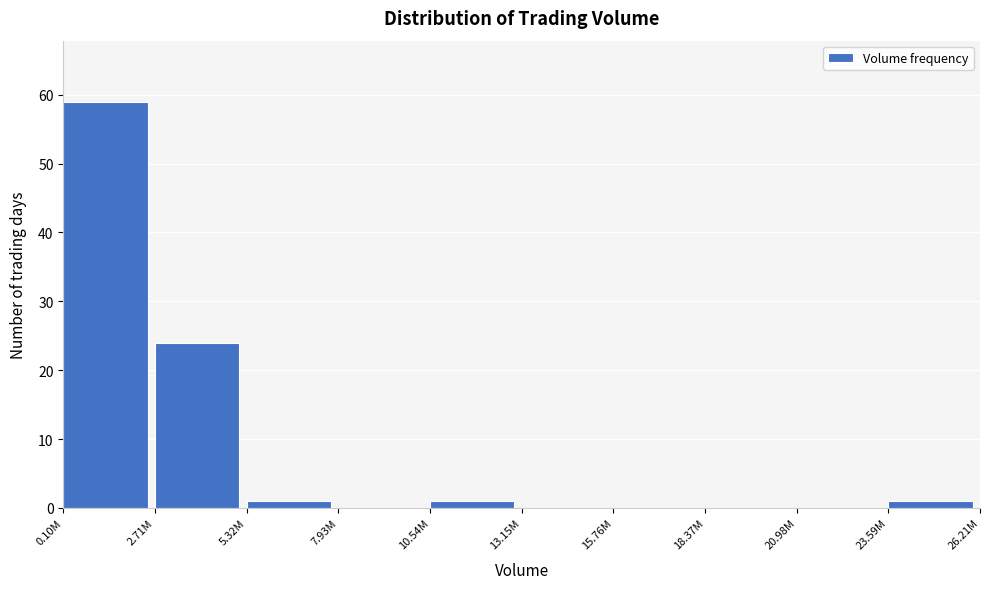

Reading left to right, extract all data points from this chart.

0.10M=59	2.71M=24	5.32M=1	7.93M=0	10.54M=1	13.15M=0	15.76M=0	18.37M=0	20.98M=0	23.59M=1